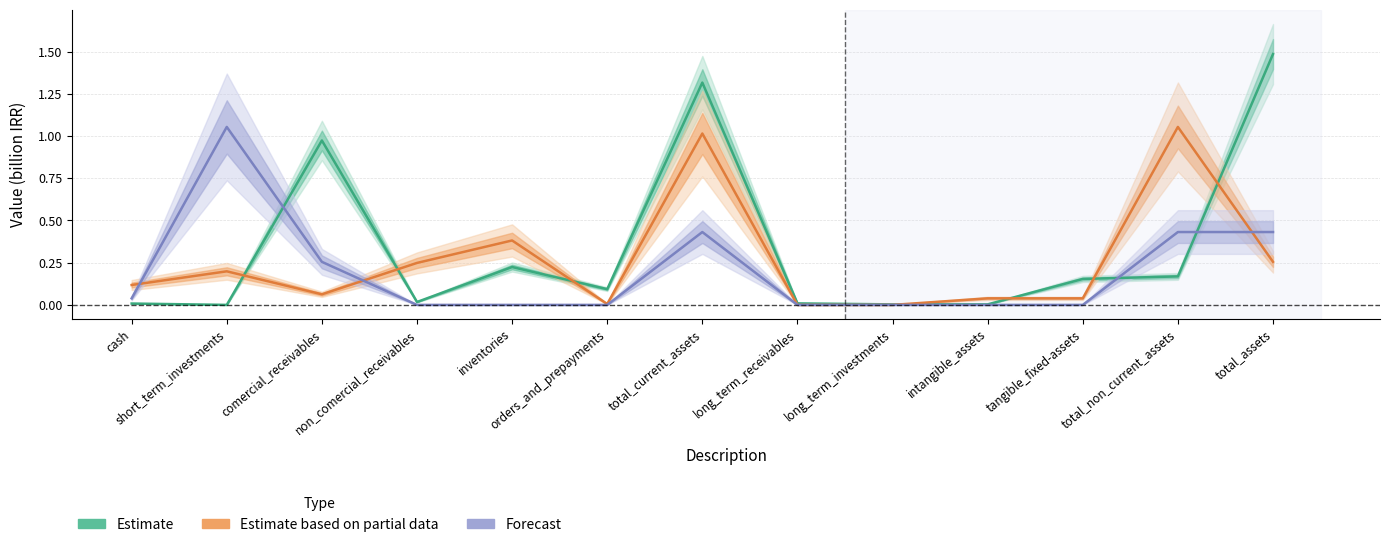

True or false: Forecast and Estimate based on partial data cross at least once.

True